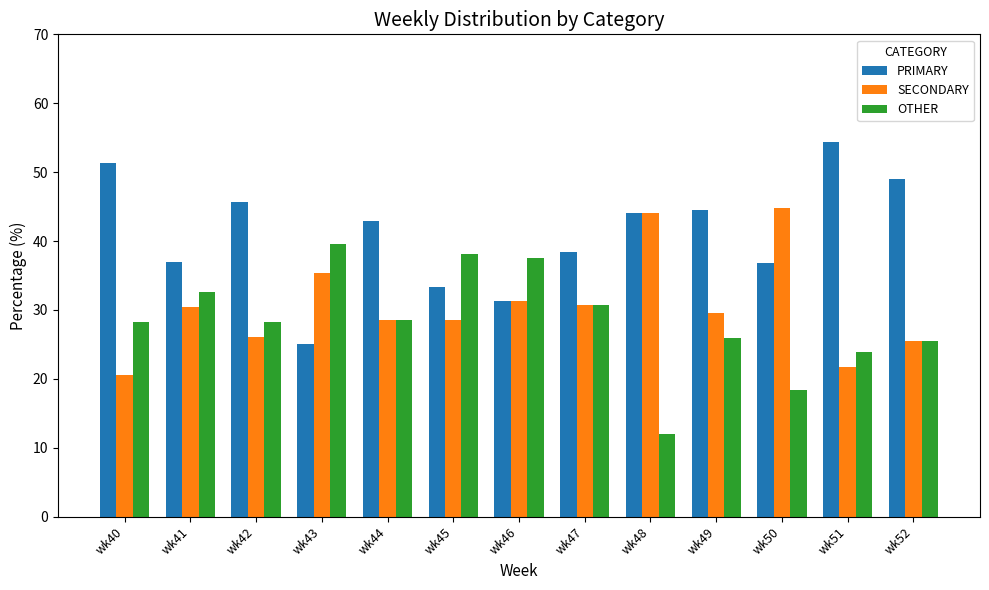

What is the difference between the OTHER values at wk44 and wk51?

4.7